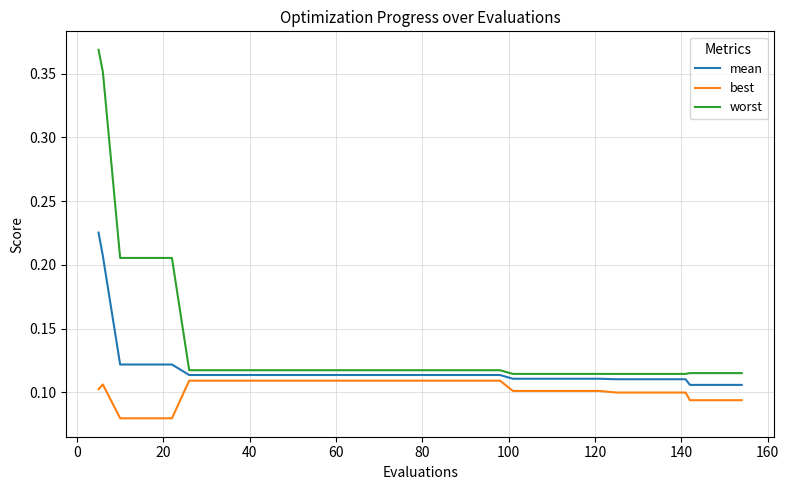

Which series has the widest spread of values?

worst